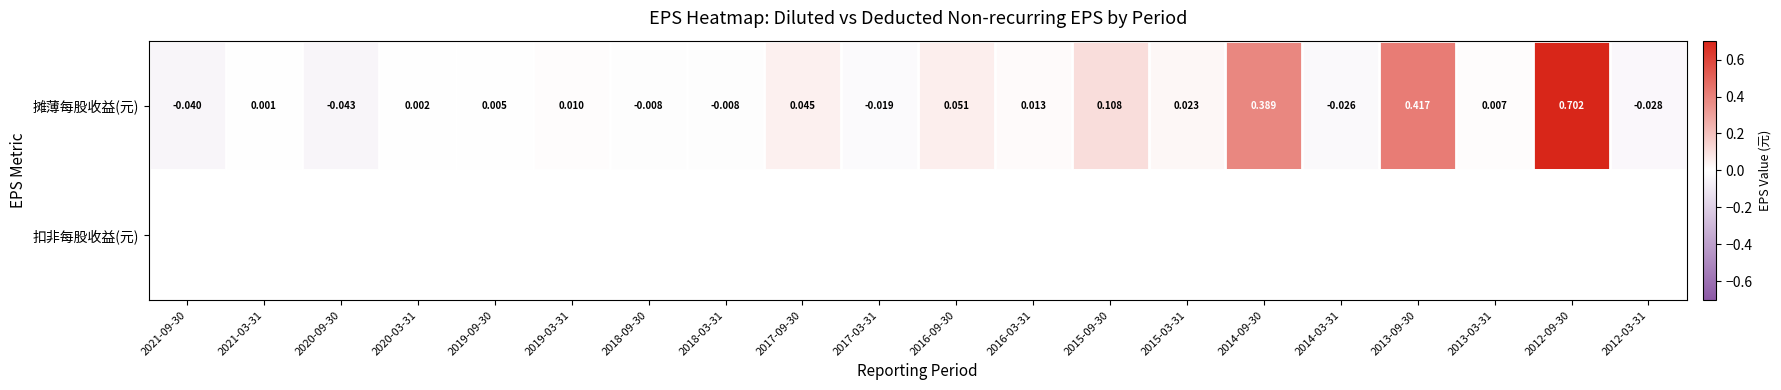

Which has a higher value, 2014-03-31 or 2015-09-30?

2015-09-30